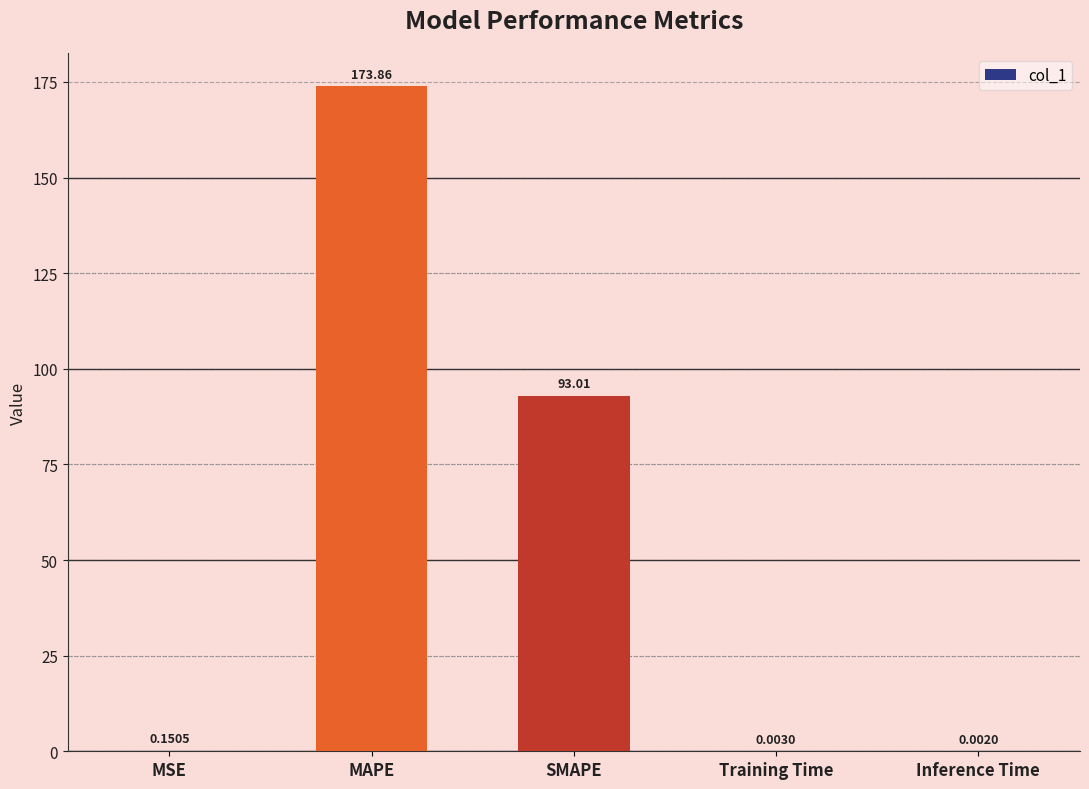

Where is the data nearest to the value 86?

SMAPE